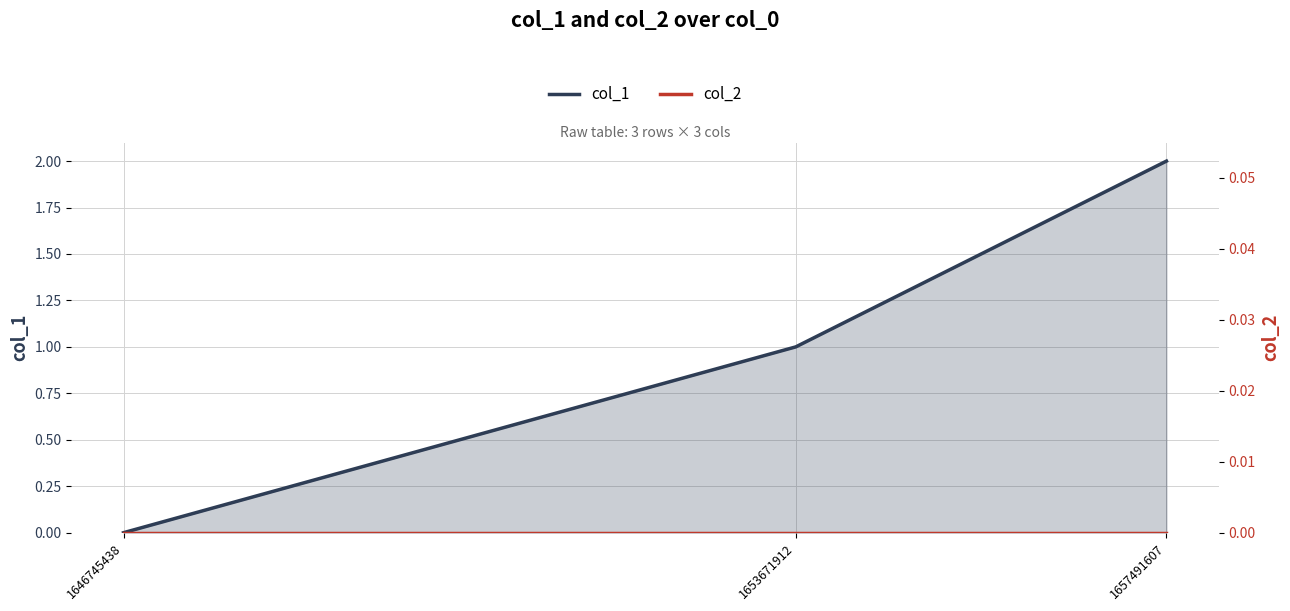

Which series has the largest range (max minus min)?

col_1